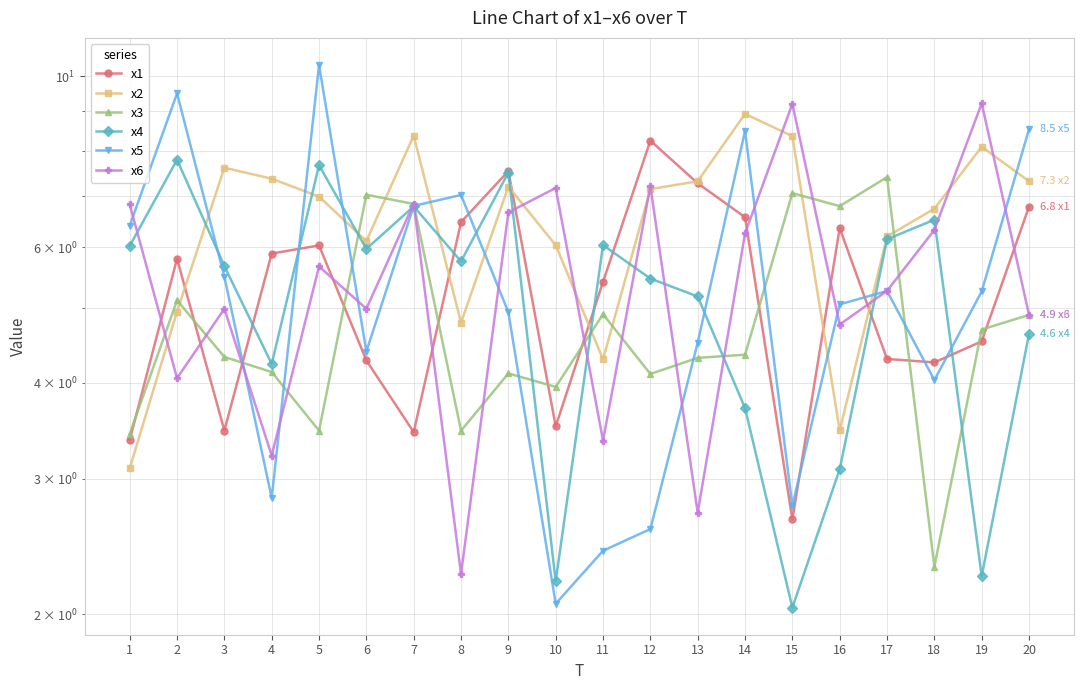

What is the maximum value for x3?

7.4